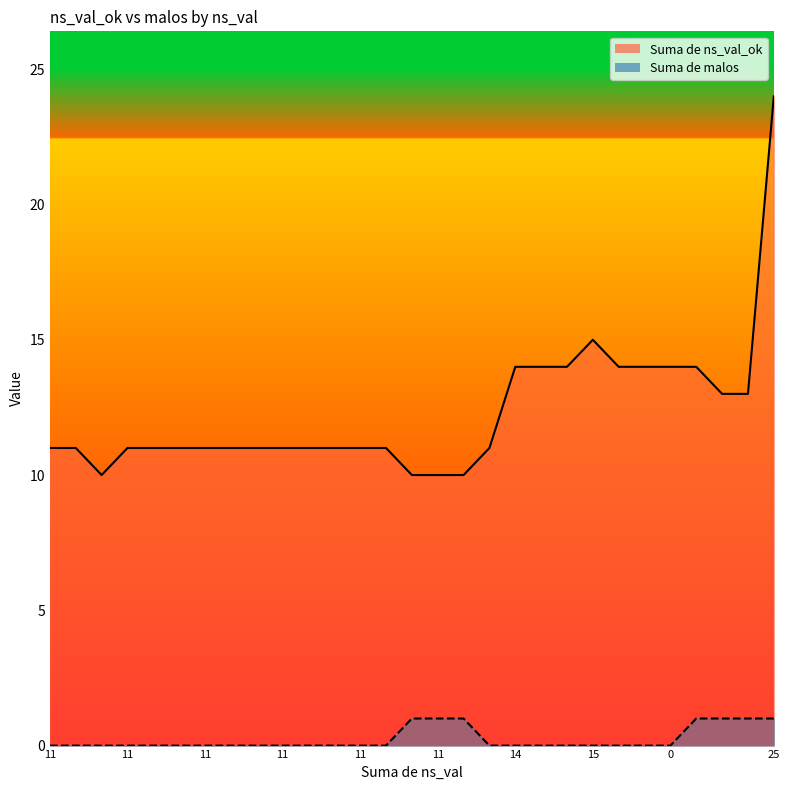

Rank the series by their maximum value, from lowest to highest.

Suma de malos, Suma de ns_val_ok